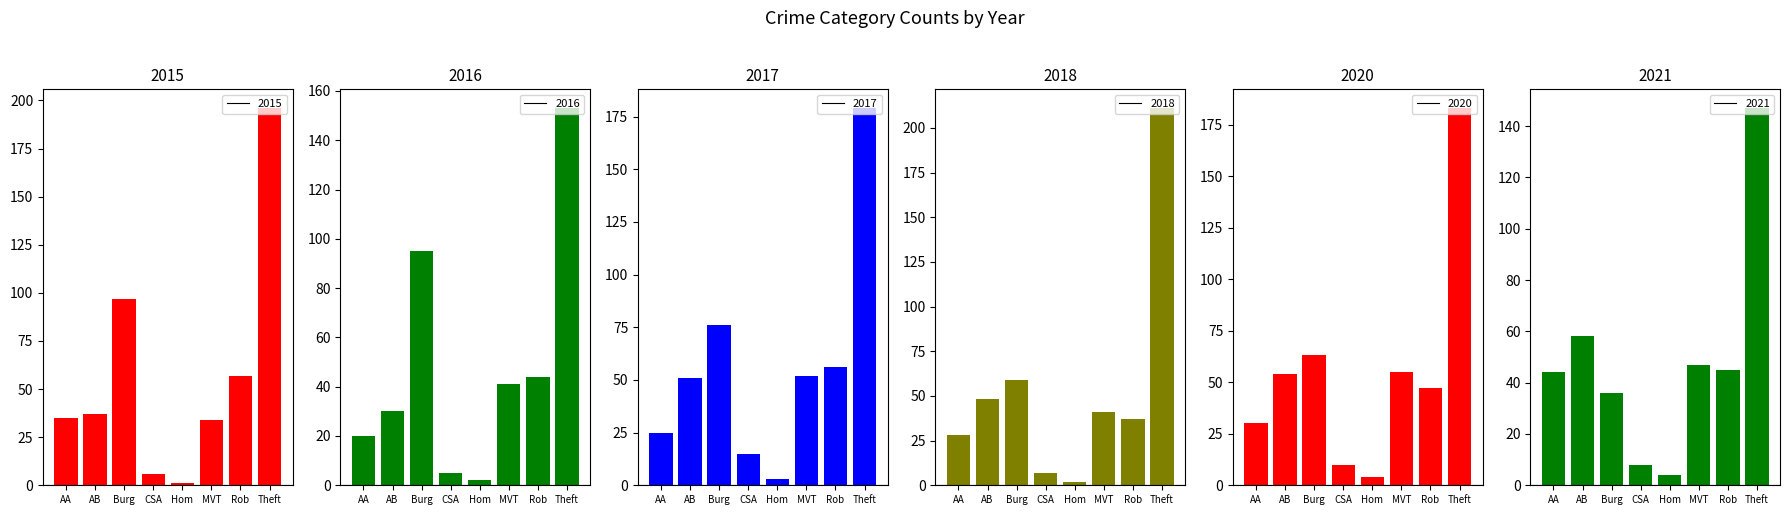

What is the sum of all 2020 values?

446